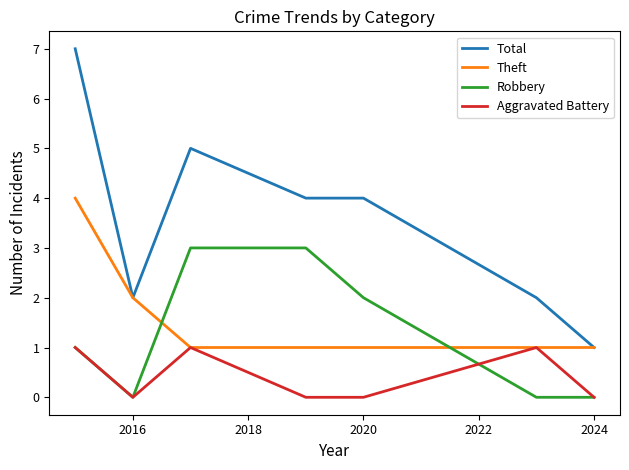

True or false: Aggravated Battery and Total cross at least once.

False